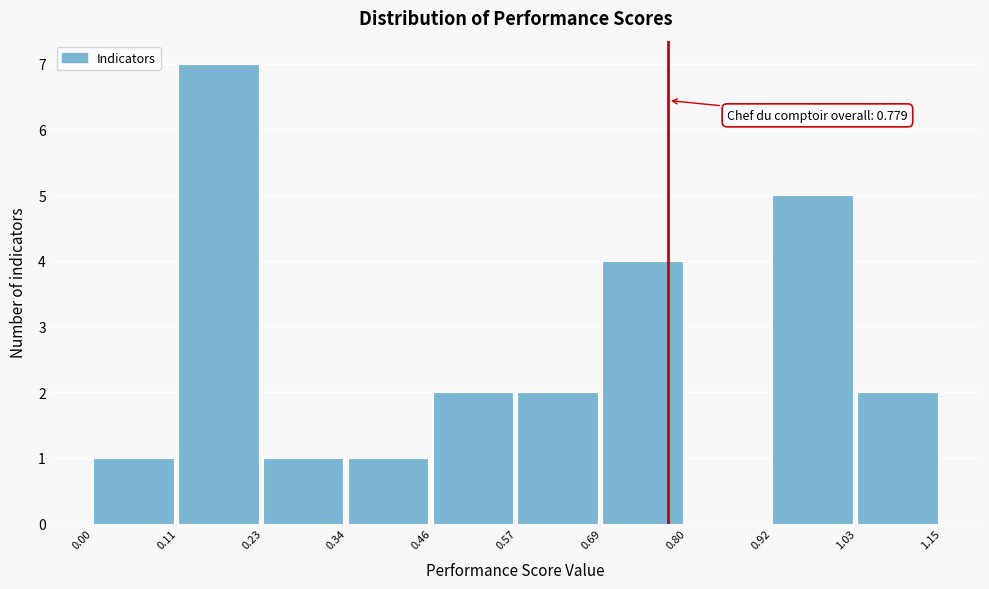

Which range on the x-axis has the tallest bar?

0.11 to 0.23